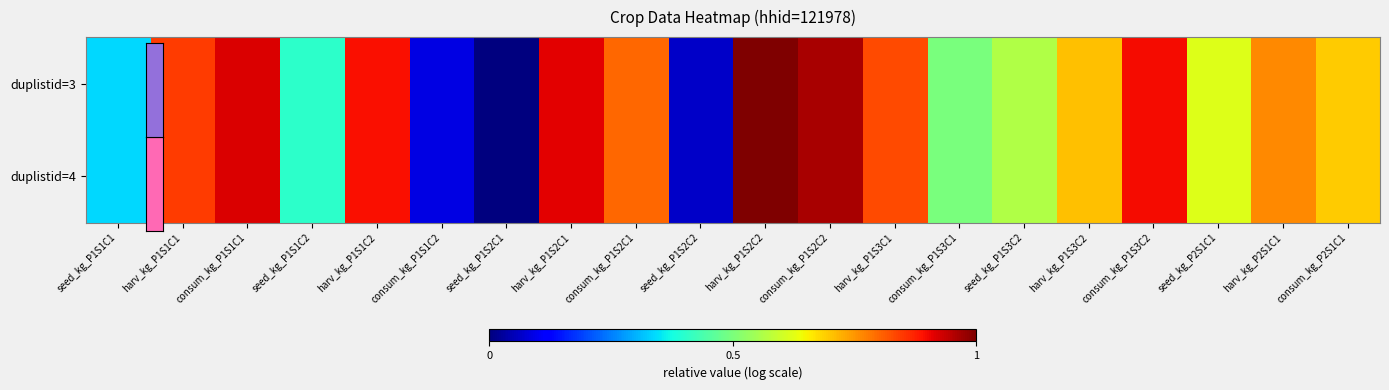

Reading left to right, extract all data points from this chart.

duplistid=3: seed_kg_P1S1C1=2.0	harv_kg_P1S1C1=3.4	consum_kg_P1S1C1=3.6	seed_kg_P1S1C2=2.2	harv_kg_P1S1C2=3.6	consum_kg_P1S1C2=1.3	seed_kg_P1S2C1=1.1	harv_kg_P1S2C1=3.6	consum_kg_P1S2C1=3.3	seed_kg_P1S2C2=1.3	harv_kg_P1S2C2=3.9	consum_kg_P1S2C2=3.8	harv_kg_P1S3C1=3.4	consum_kg_P1S3C1=2.5	seed_kg_P1S3C2=2.7	harv_kg_P1S3C2=3.1	consum_kg_P1S3C2=3.6	seed_kg_P2S1C1=2.8	harv_kg_P2S1C1=3.2	consum_kg_P2S1C1=3.0
duplistid=4: seed_kg_P1S1C1=2.0	harv_kg_P1S1C1=3.4	consum_kg_P1S1C1=3.6	seed_kg_P1S1C2=2.2	harv_kg_P1S1C2=3.6	consum_kg_P1S1C2=1.3	seed_kg_P1S2C1=1.1	harv_kg_P1S2C1=3.6	consum_kg_P1S2C1=3.3	seed_kg_P1S2C2=1.3	harv_kg_P1S2C2=3.9	consum_kg_P1S2C2=3.8	harv_kg_P1S3C1=3.4	consum_kg_P1S3C1=2.5	seed_kg_P1S3C2=2.7	harv_kg_P1S3C2=3.1	consum_kg_P1S3C2=3.6	seed_kg_P2S1C1=2.8	harv_kg_P2S1C1=3.2	consum_kg_P2S1C1=3.0